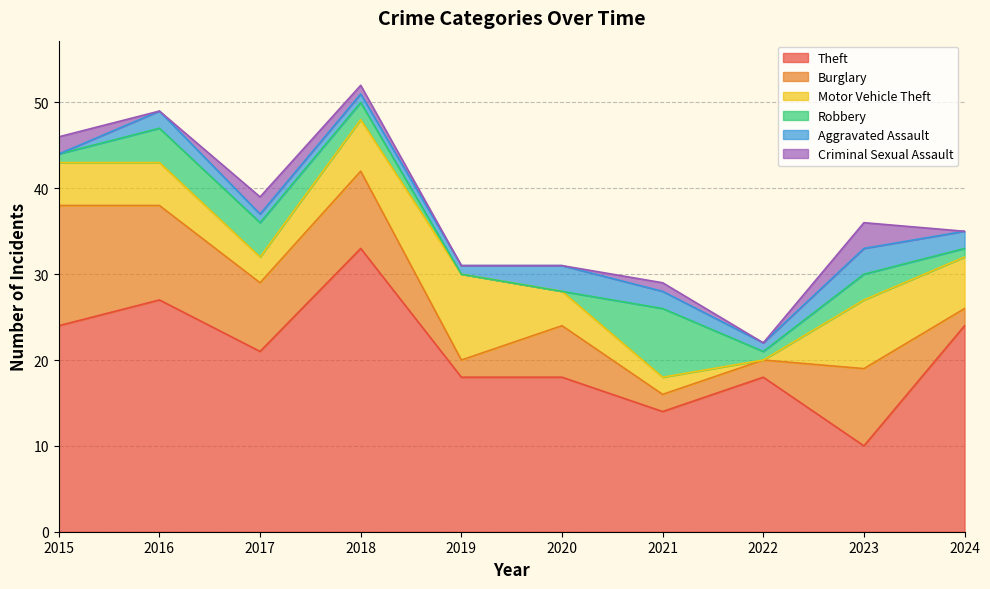

What is the sum of all Robbery values?

24